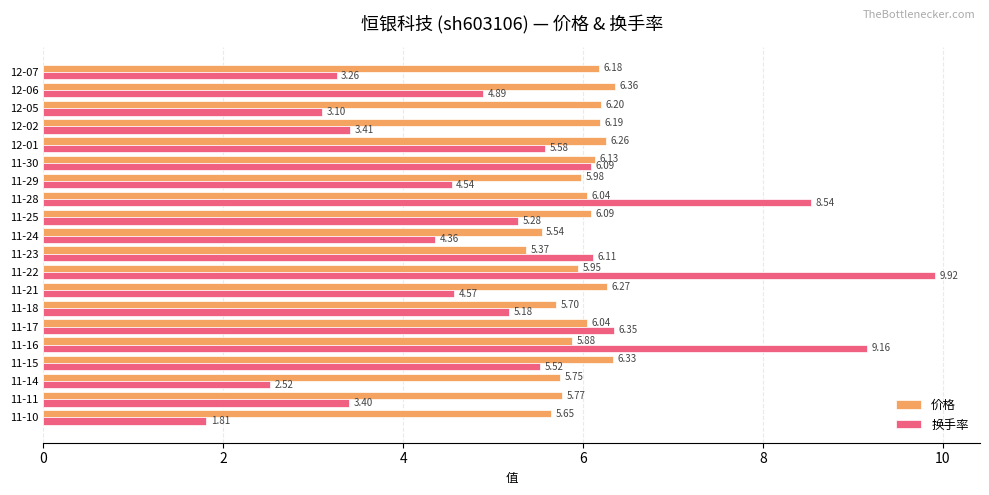

What is the difference between the maximum and second lowest values in the 价格 series?

0.8